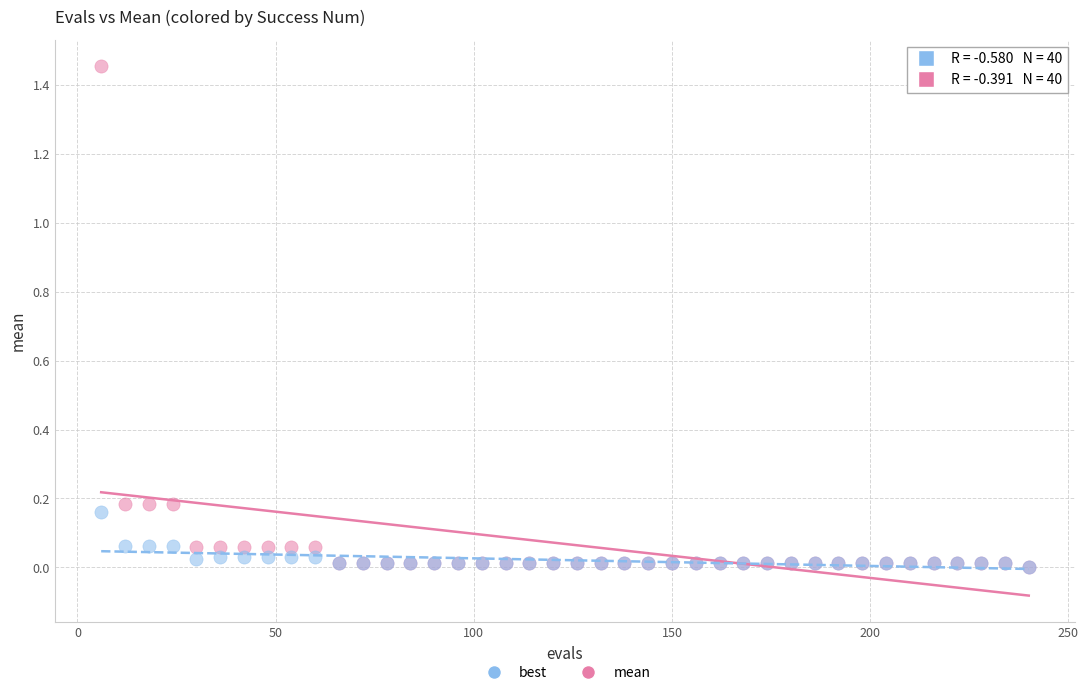

What are all the series names shown in the legend?

best, mean